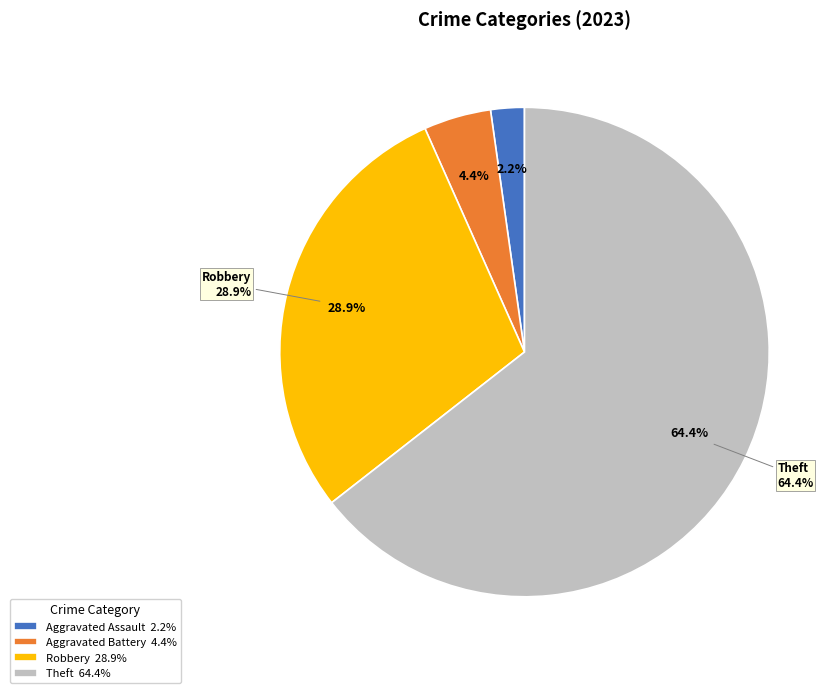

True or false: Arson accounts for 0% of the total.

True